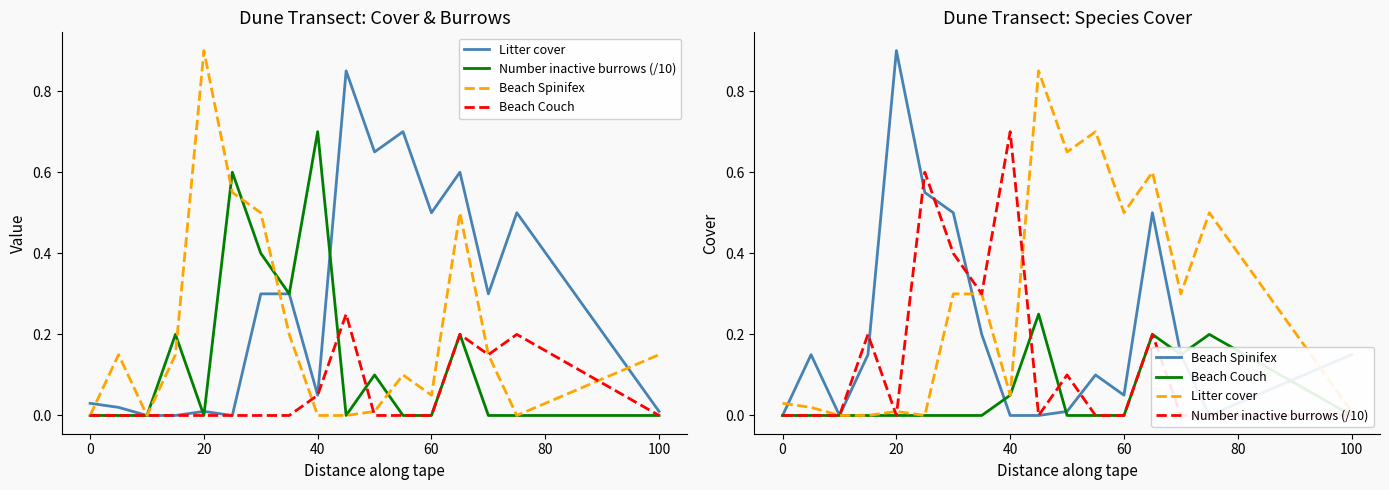

What is the difference between the second highest and second lowest values in the Litter cover series?

0.7